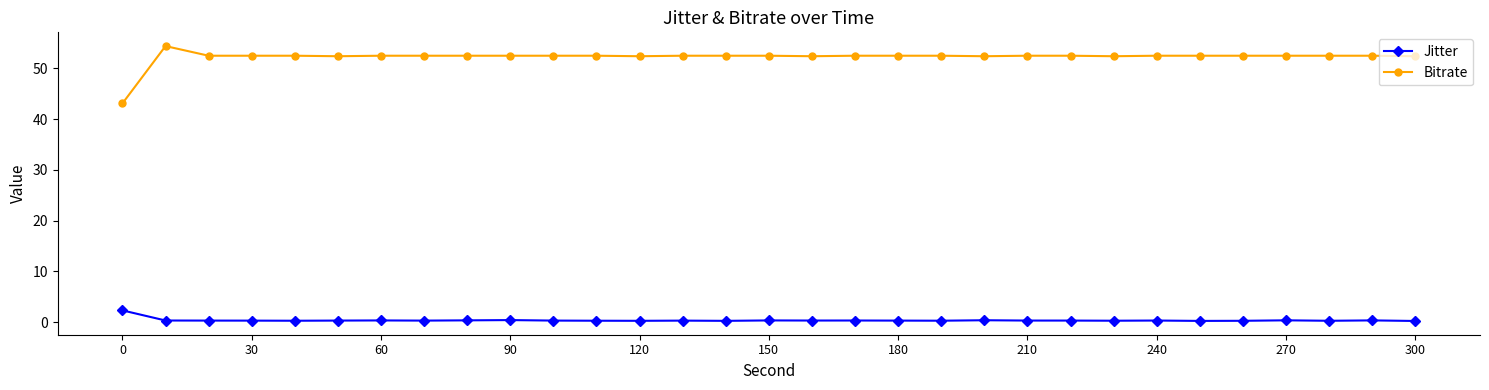

How many lines are shown in the chart?

2